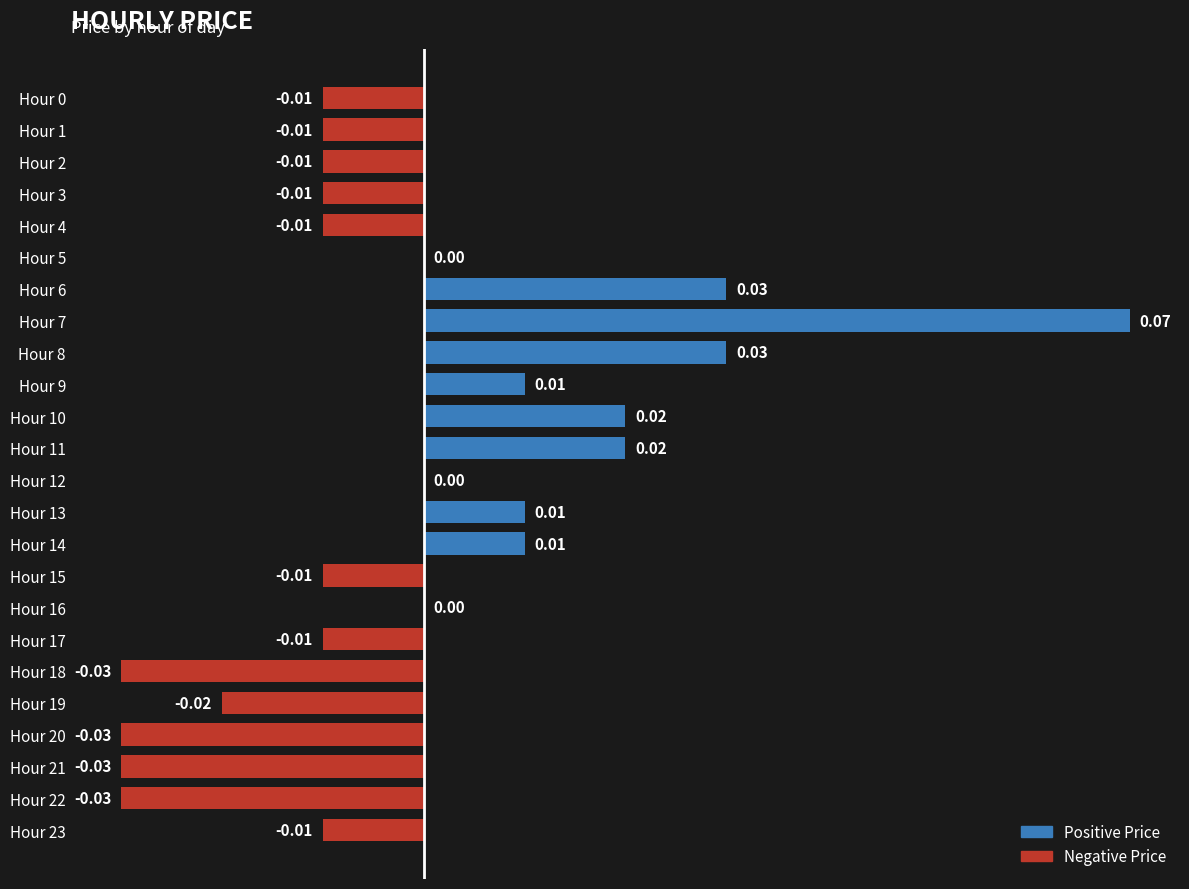

Which has a higher value, Hour 12 or Hour 13?

Hour 13